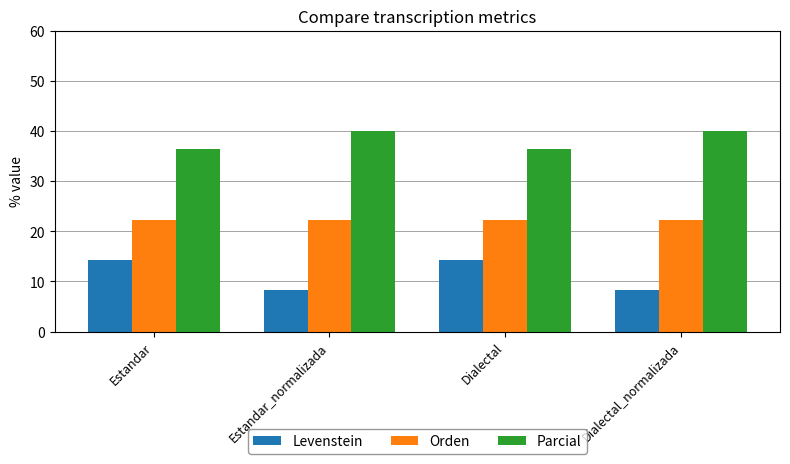

What is the label of the 3rd bar from the left?

Dialectal